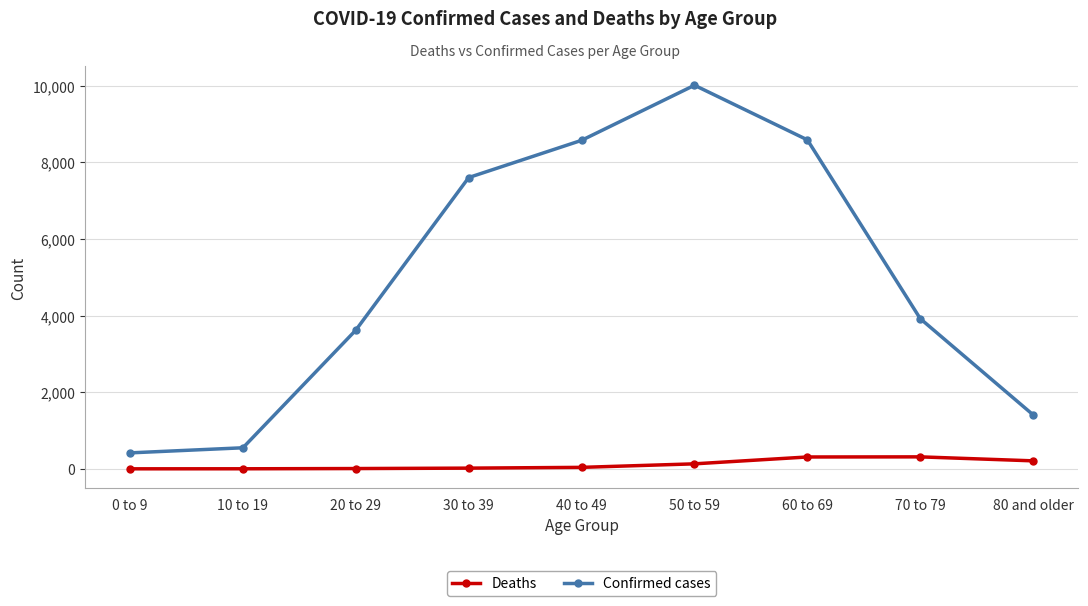

What is the average value of the Deaths series?

114